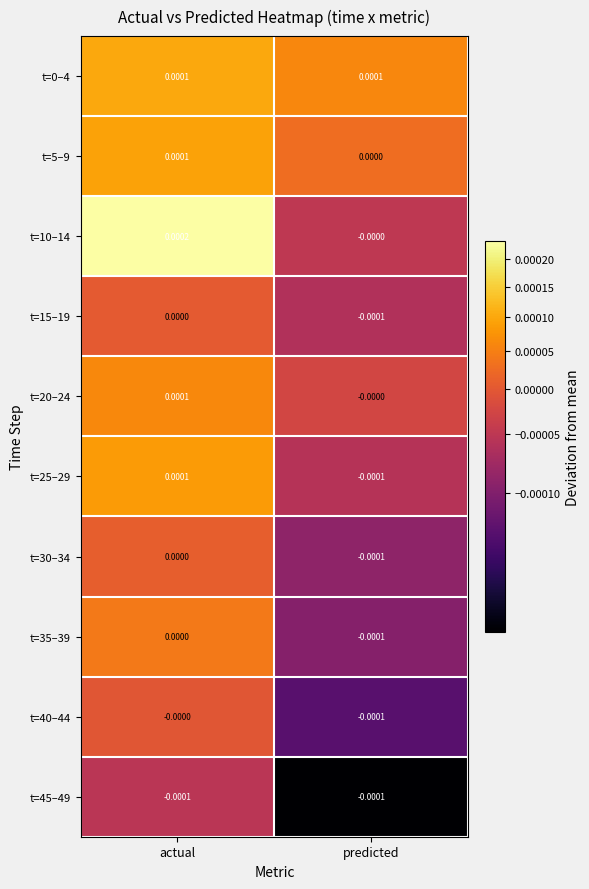

At which label does t=30–34 reach its minimum?

predicted